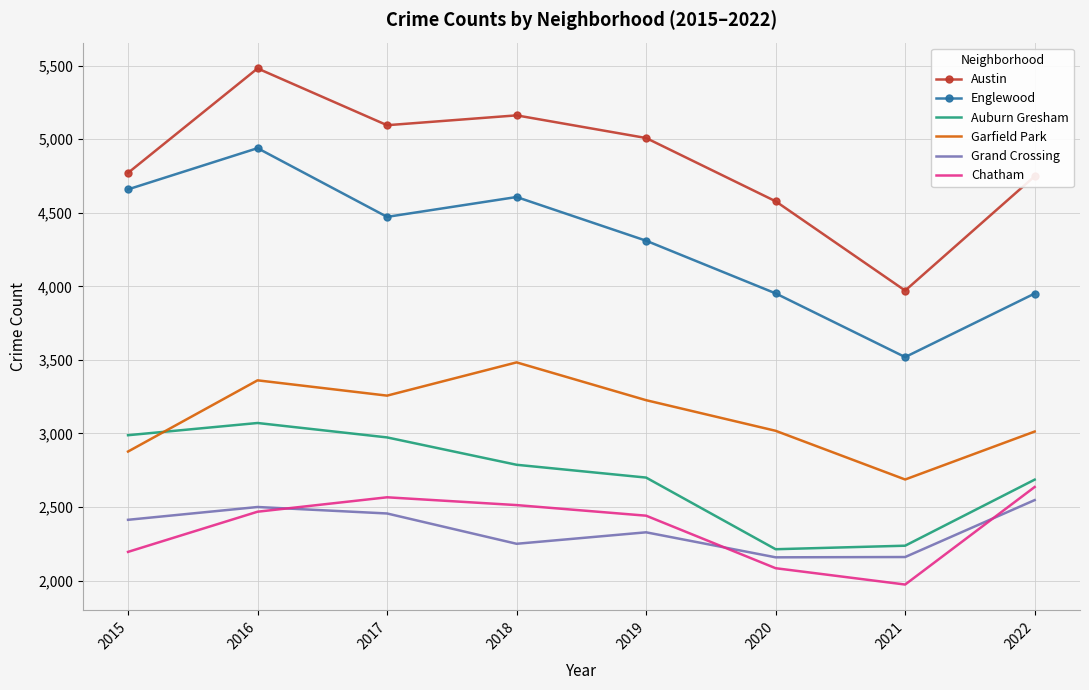

How many series are shown in this chart?

6